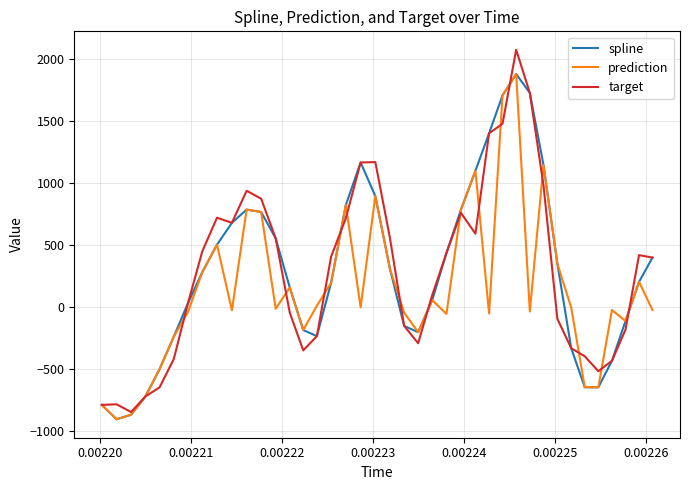

What are all the series names shown in the legend?

spline, prediction, target